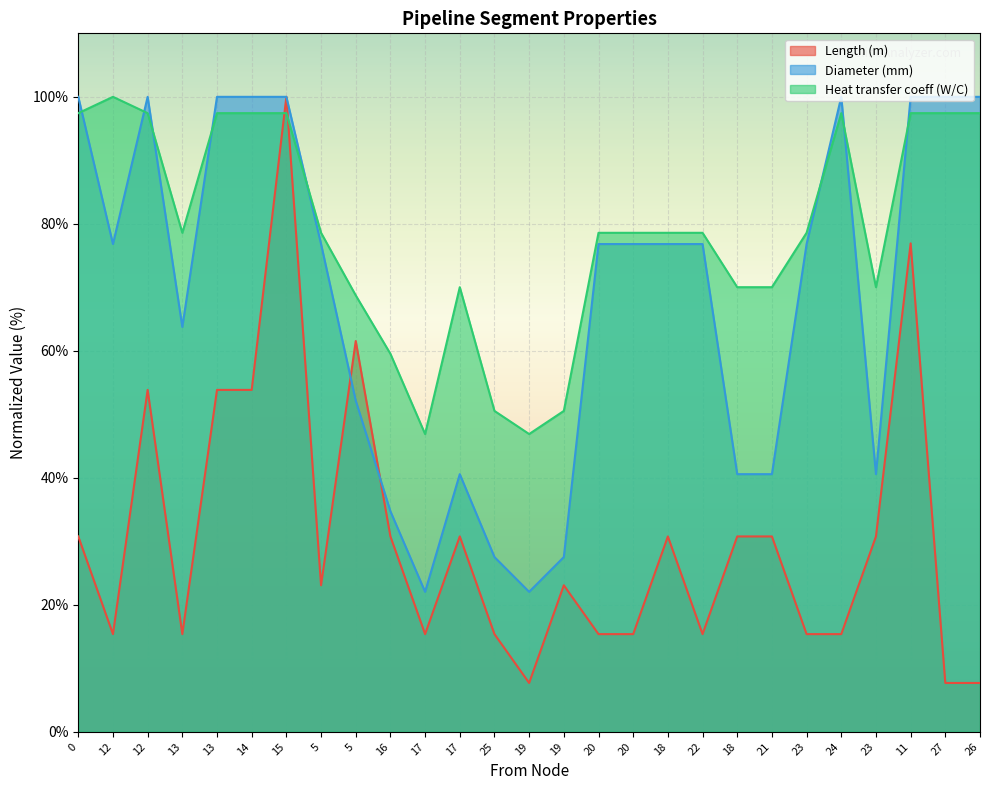

Between 17 and 12, which is larger?

12